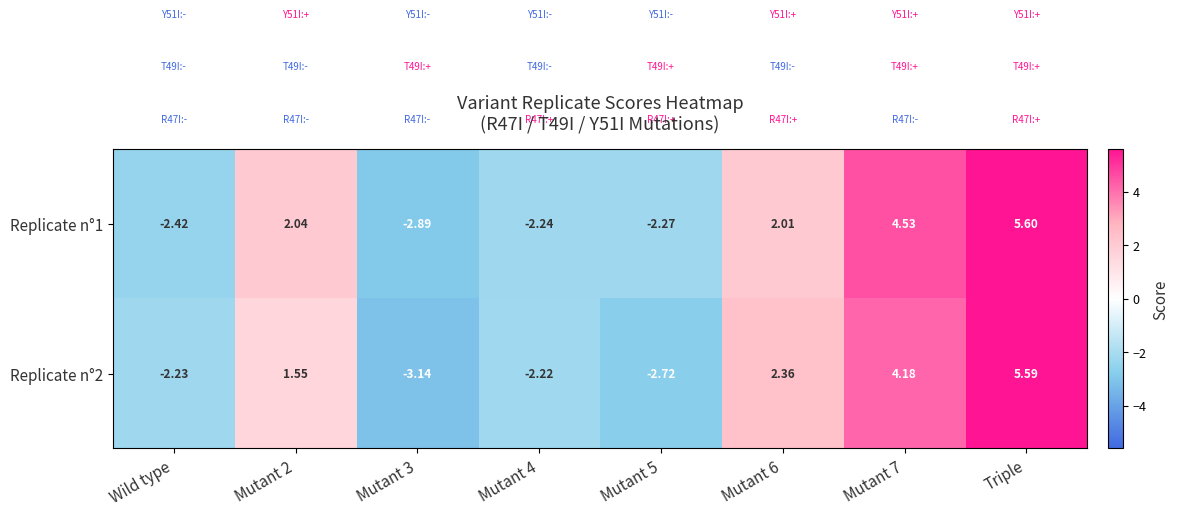

Is the value of Replicate n°1 at Mutant 5 greater than the value of Replicate n°2 at Mutant 5?

Yes